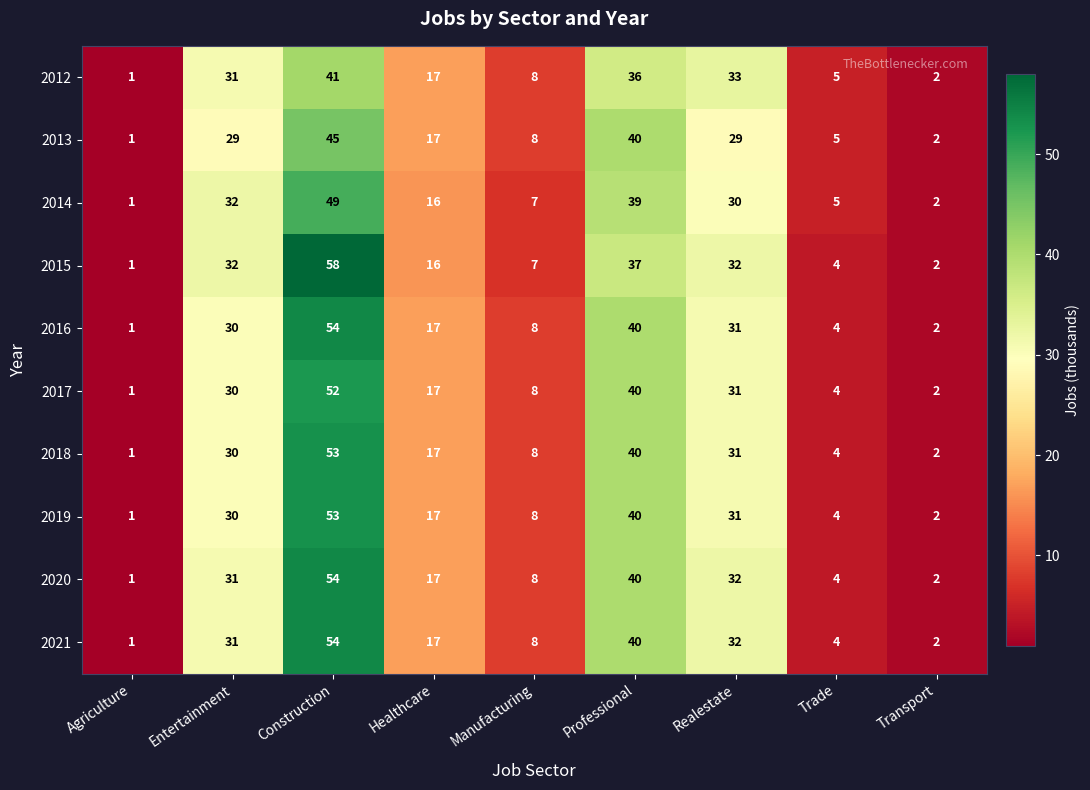

Where does the 2014 series first go above 16?

Entertainment